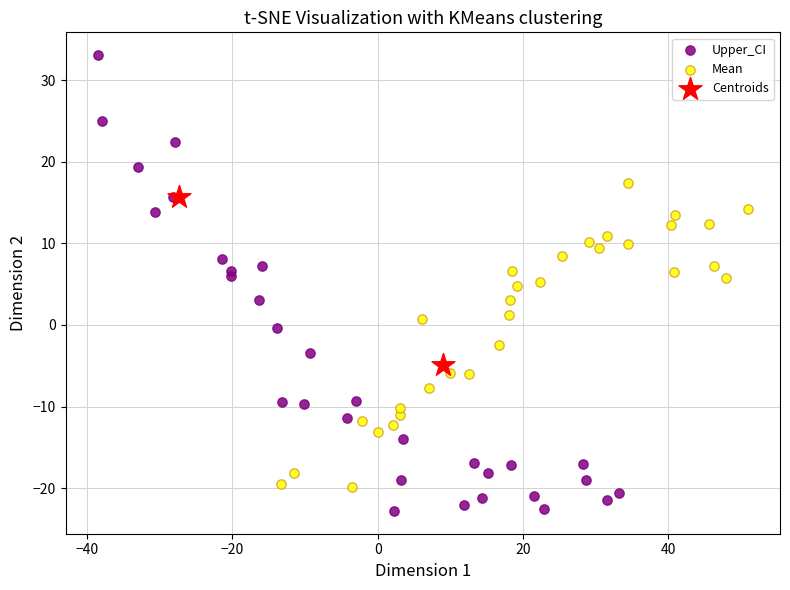

Which series has the widest spread of Y values?

Upper_CI